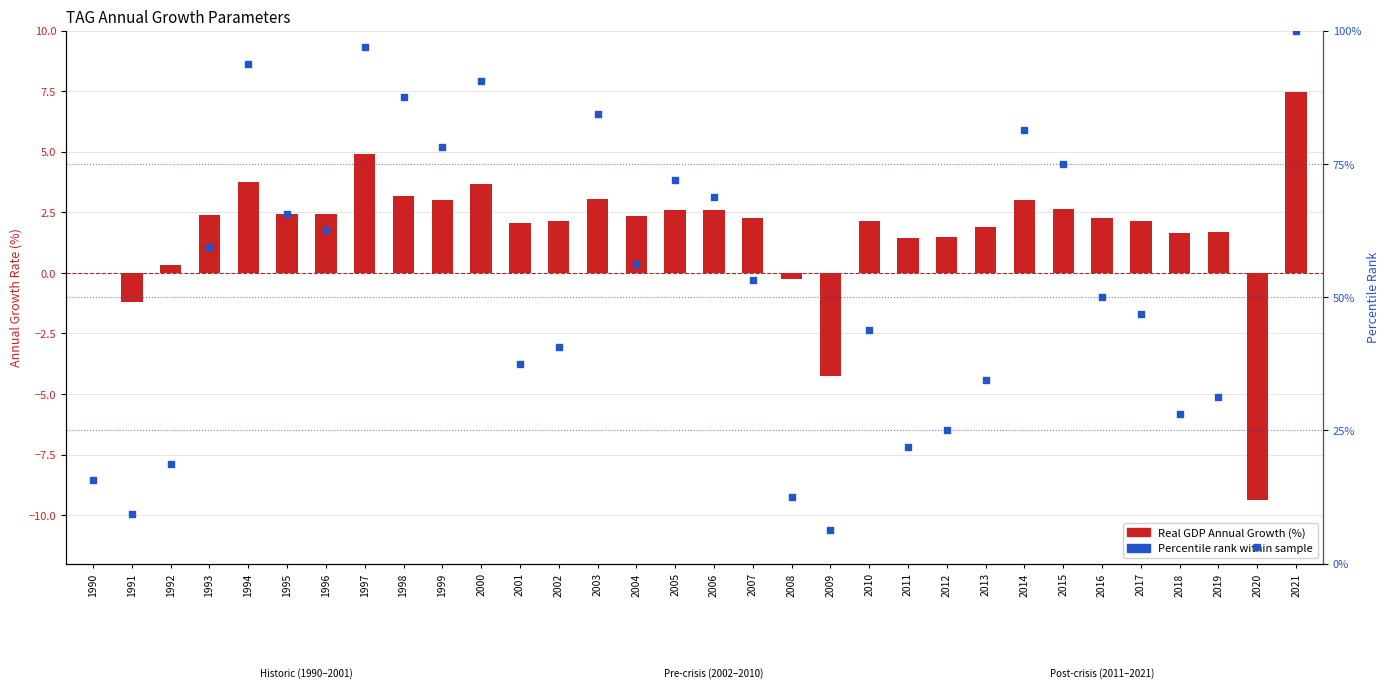

At how many categories does at least one series exceed 7?

30